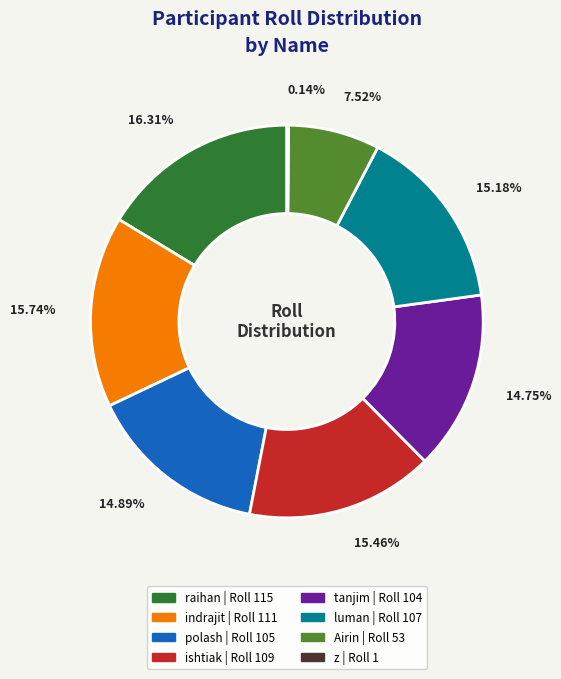

Is there a majority slice in this chart?

No